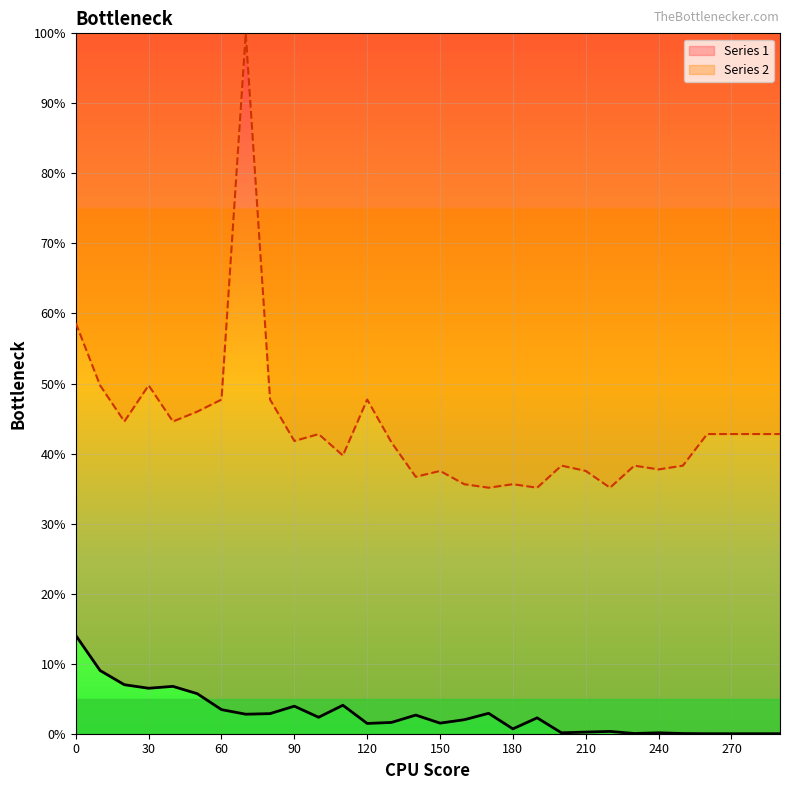

How many distinct data groups are displayed?

2